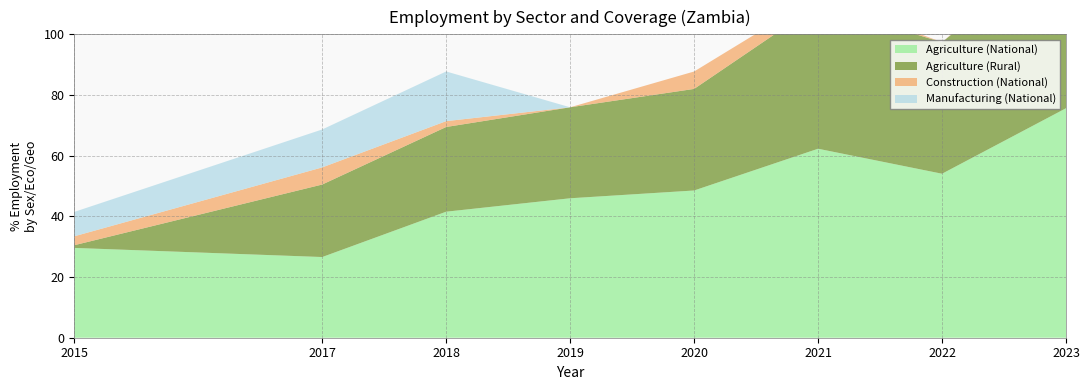

Reading right to left, extract all data points from this chart.

Agriculture (National): 75.6	54.1	62.3	48.5	46.0	41.5	26.6	29.6
Agriculture (Rural): 55.4	43.3	47.4	33.5	30.0	27.9	23.9	0.9
Construction (National): 1.8	0.0	2.9	5.7	0.0	1.9	5.6	2.9
Manufacturing (National): 0.0	0.0	0.0	0.0	0.0	16.4	12.5	8.0